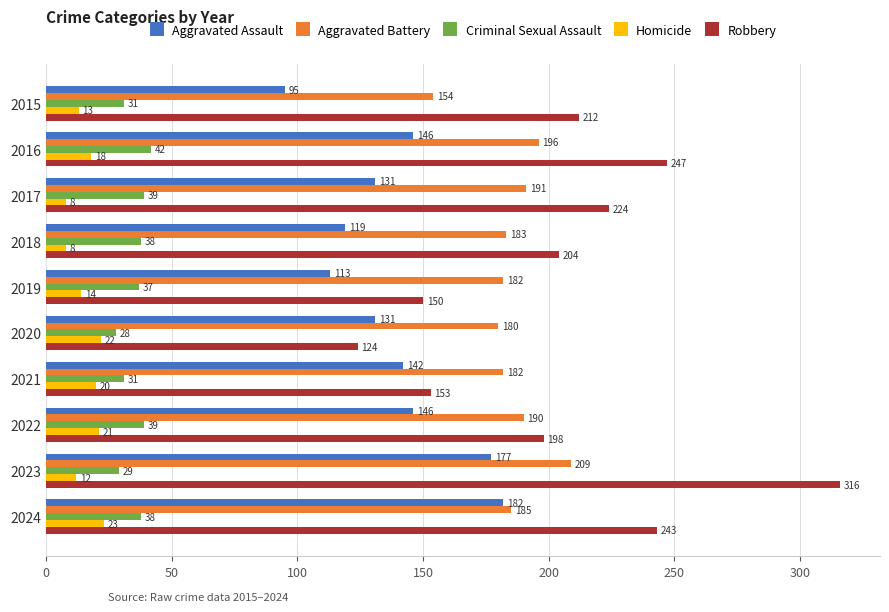

What is the sum of all Aggravated Battery values?

1852